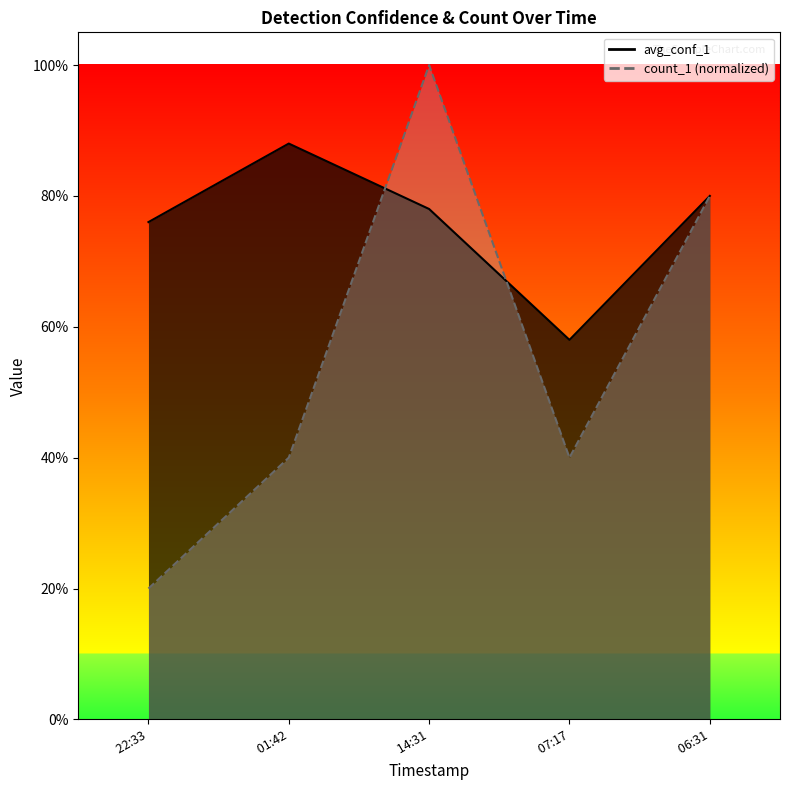

How many intersections are there between count_1 and avg_conf_1?

2